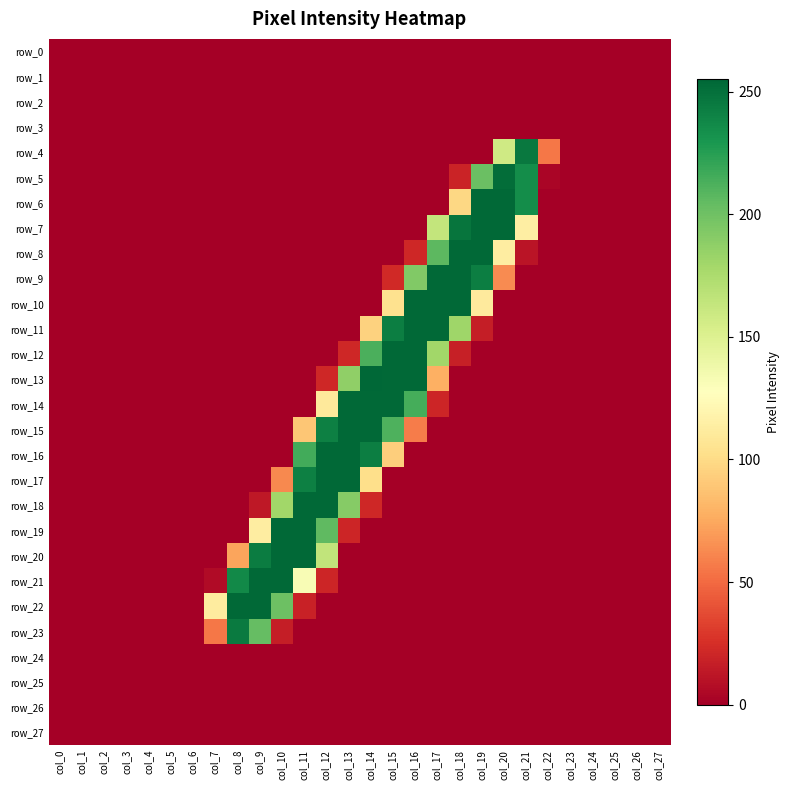

List the series in order of their peak value, highest first.

row_13, row_6, row_7, row_8, row_9, row_10, row_11, row_12, row_14, row_15, row_16, row_17, row_18, row_19, row_20, row_21, row_22, row_5, row_4, row_23, row_0, row_1, row_2, row_3, row_24, row_25, row_26, row_27